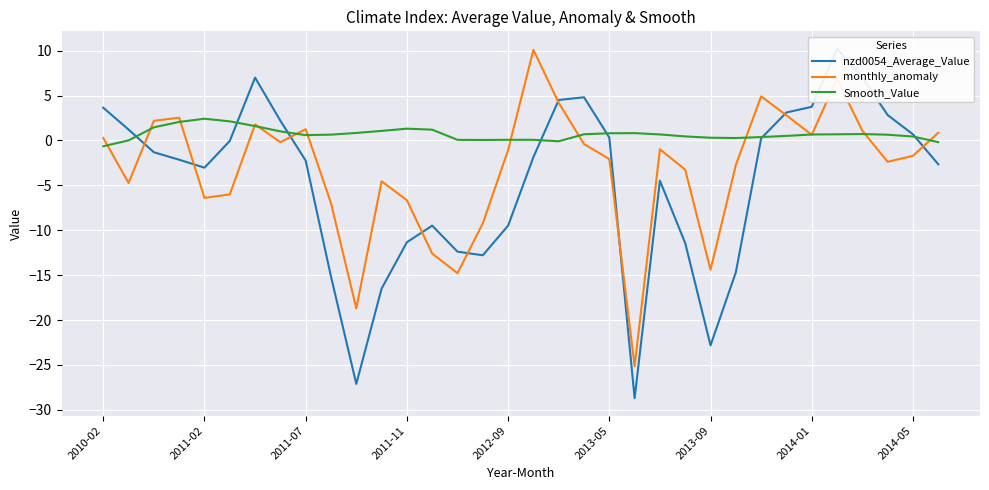

What is the highest value of the Smooth_Value series?

2.4